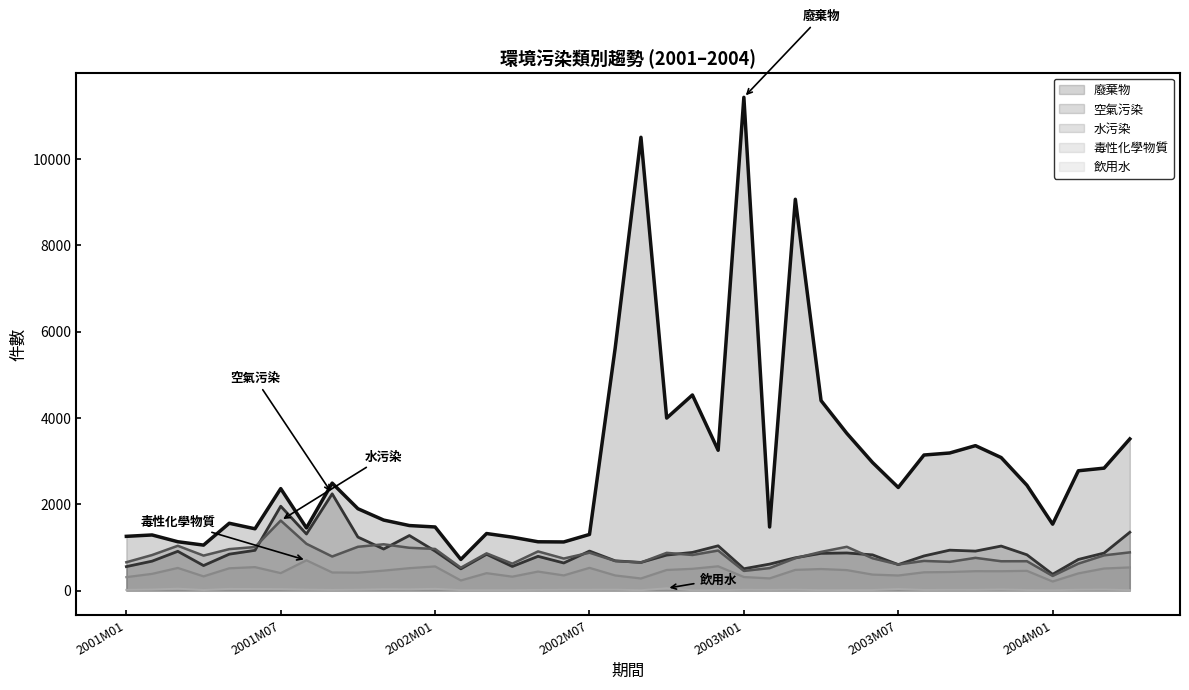

True or false: 毒性化學物質 and 廢棄物 intersect in this chart.

False